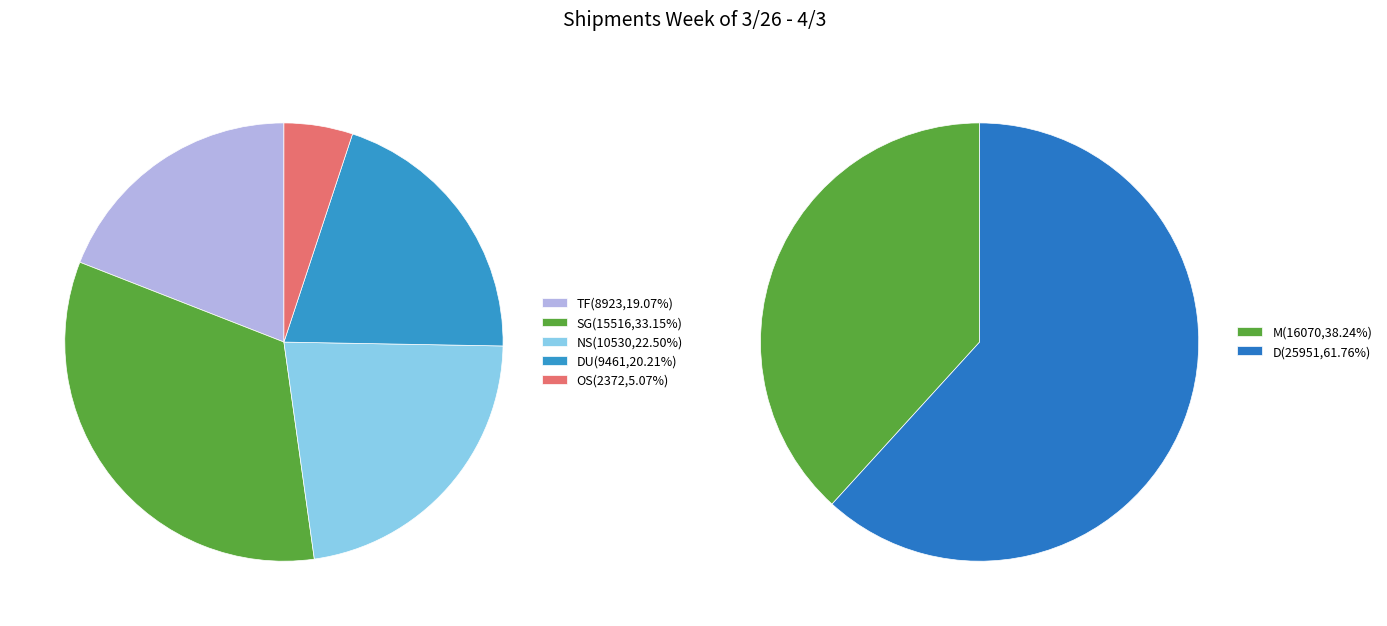

How many slices are in this pie chart?

7